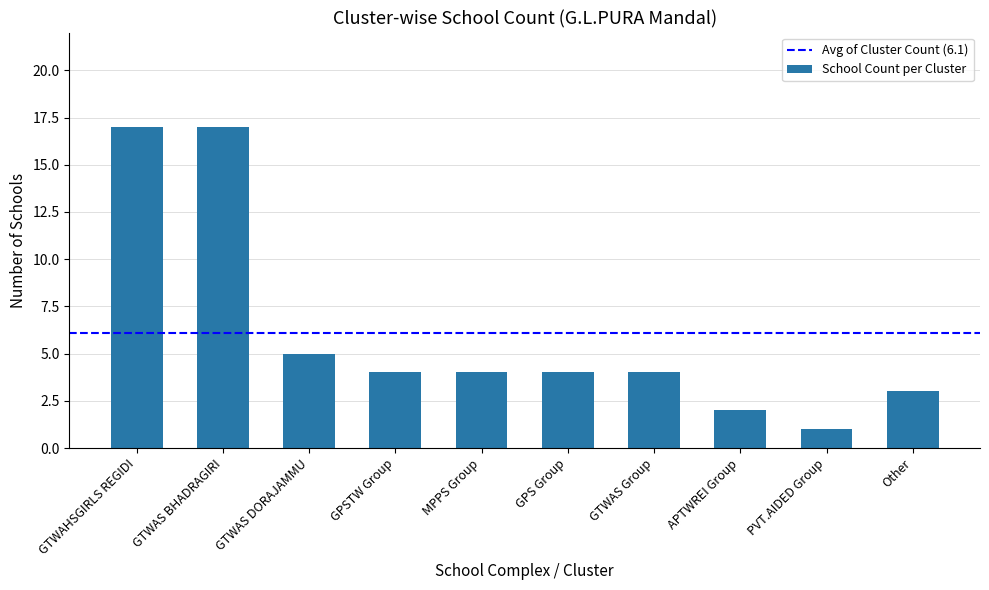

The chart shows a value of 17 at GTWAS BHADRAGIRI. True or false?

True